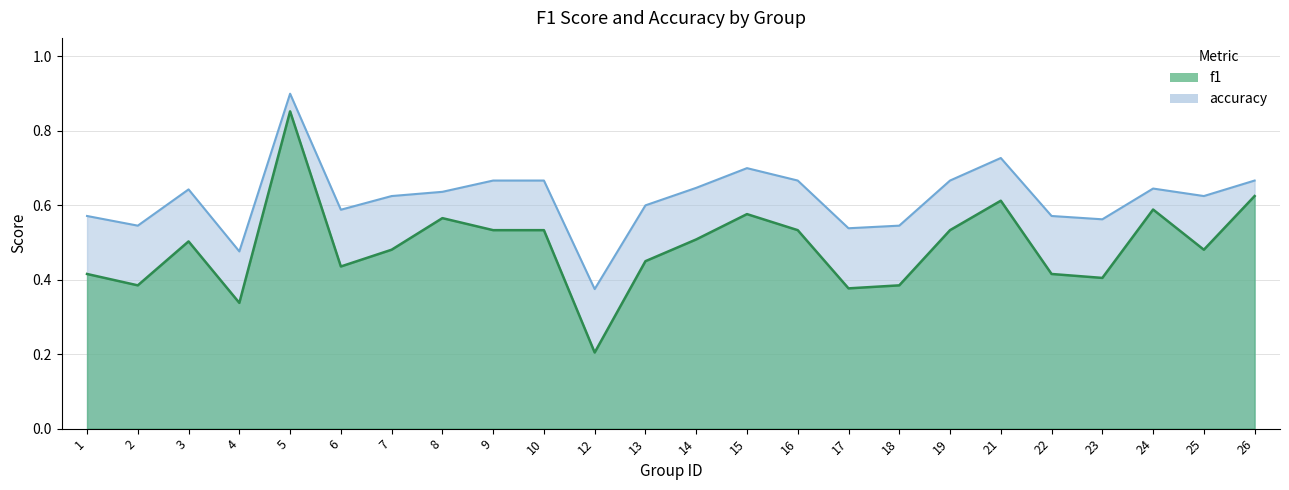

Is the value of f1 at 16 greater than the value of accuracy at 13?

No